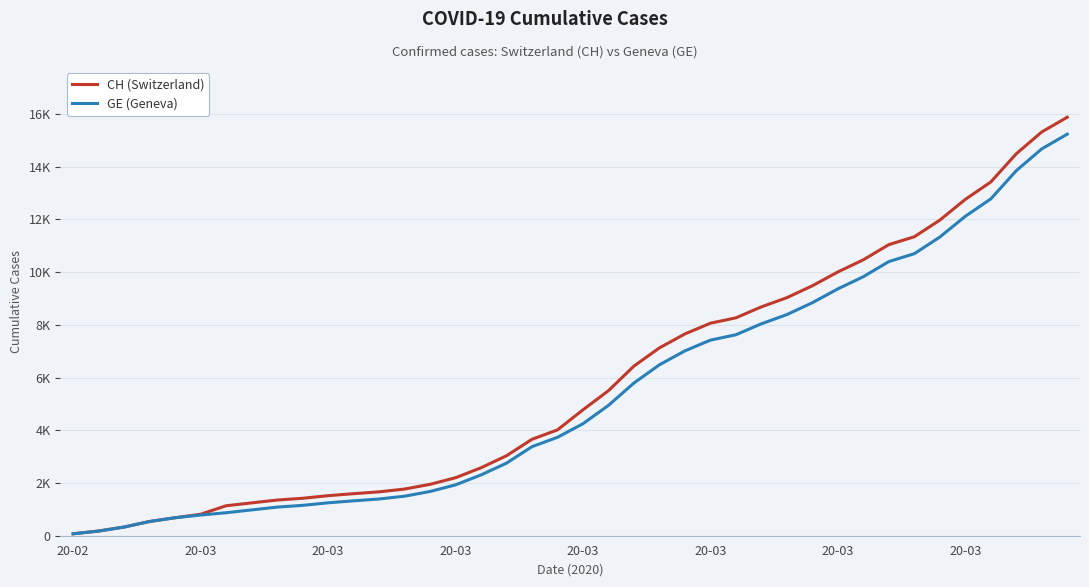

True or false: CH (Switzerland) has more than 0 points higher than both neighbors.

False